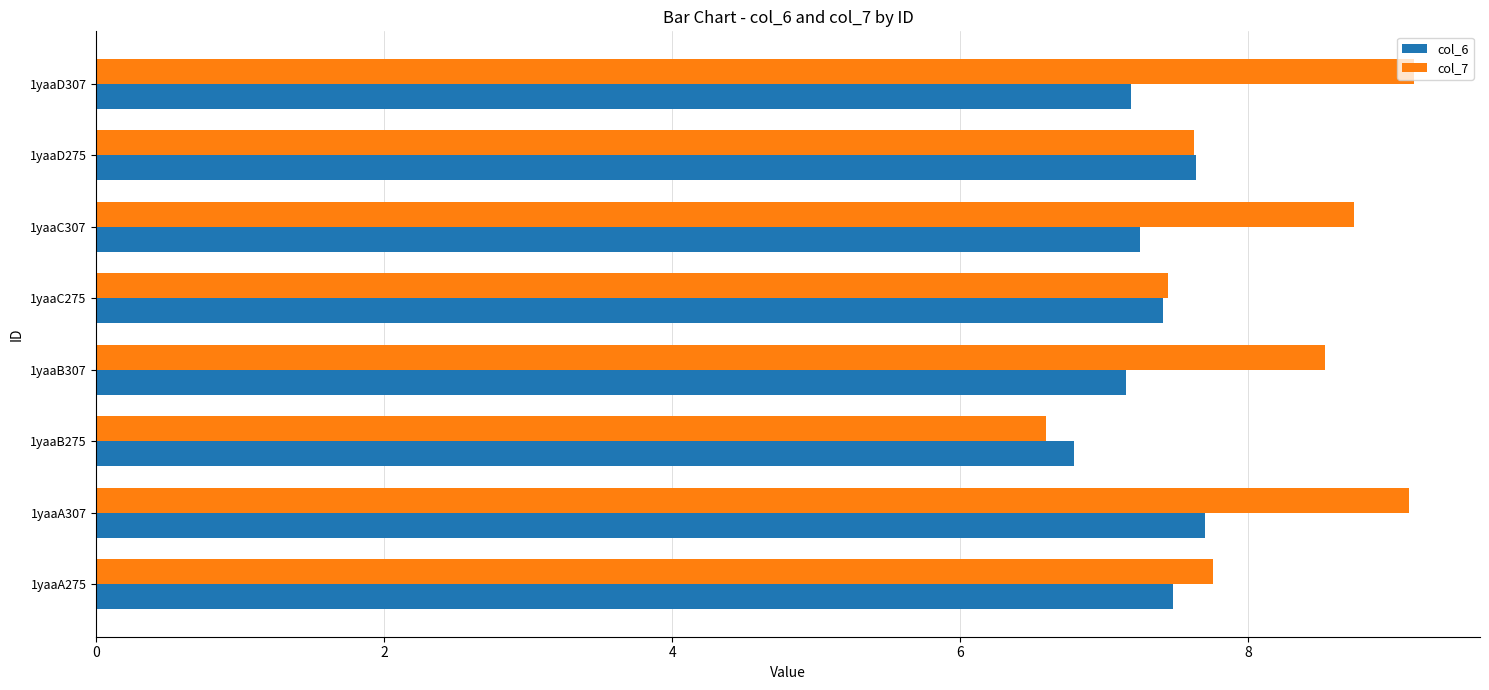

What is the lowest value of the col_6 series?

6.8